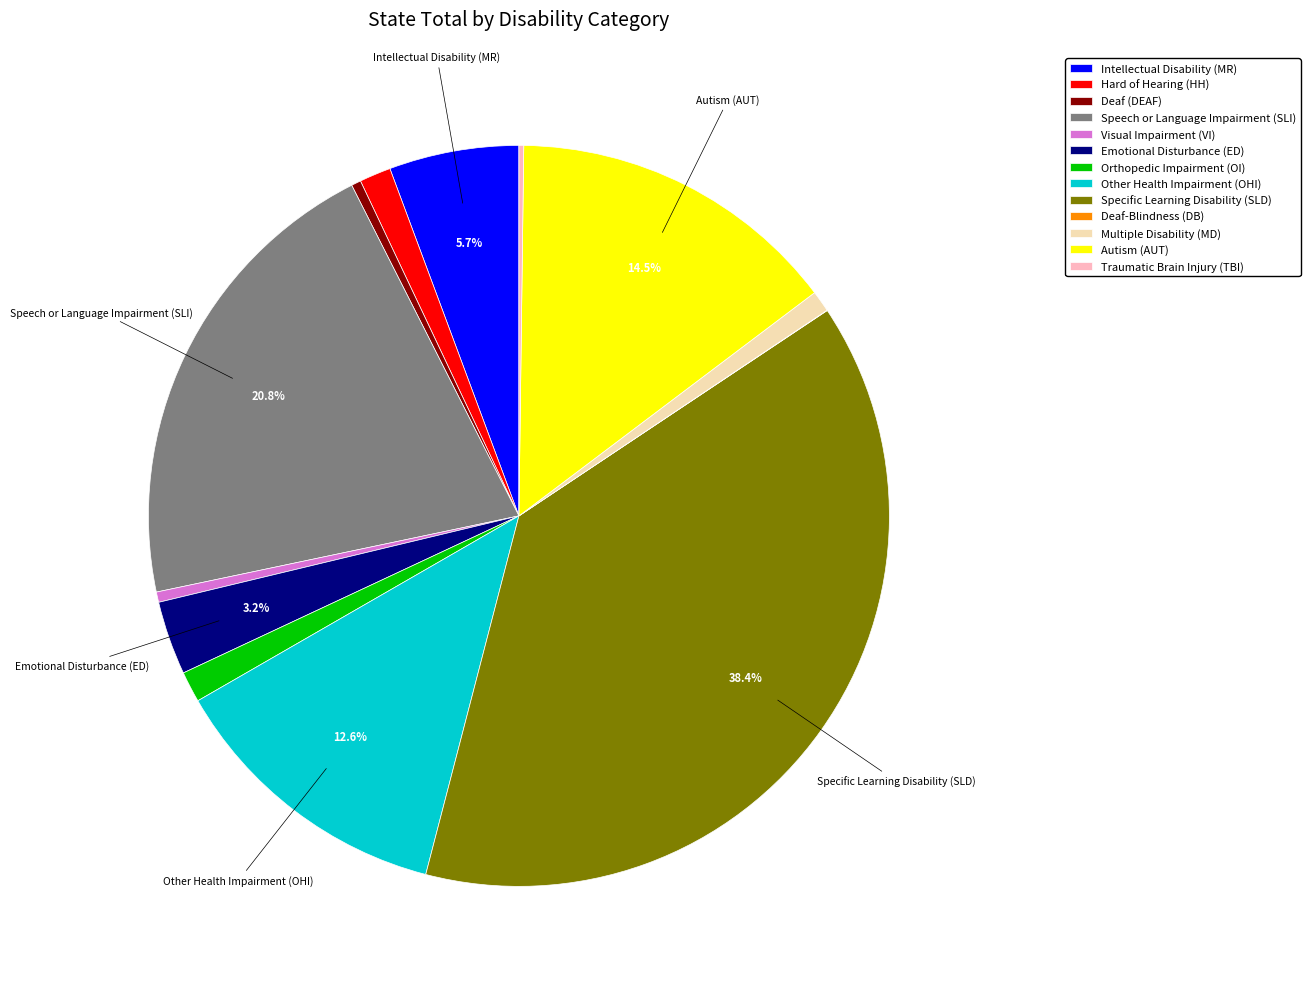

Is the sum of Visual Impairment (VI) and Intellectual Disability (MR) greater than half?

No